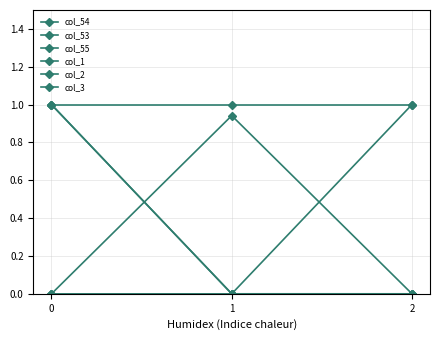

Which category has the lowest value across all series?

1